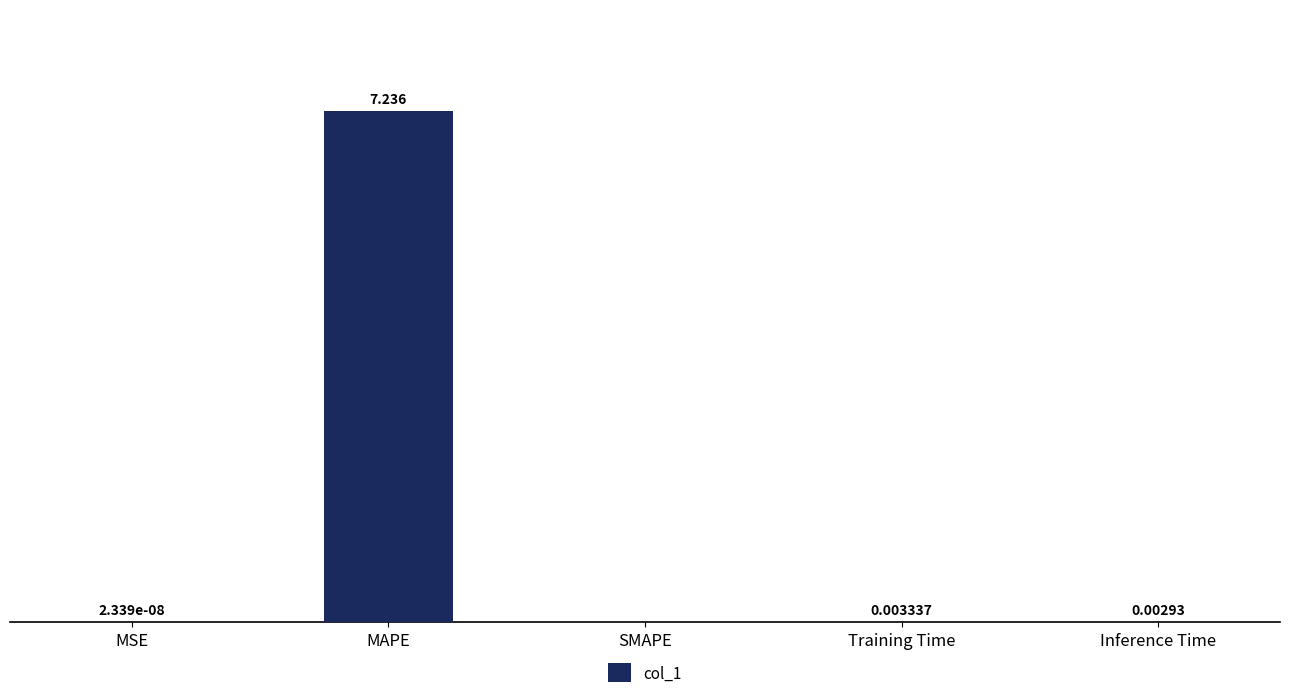

Which label corresponds to the largest value in the chart?

MAPE